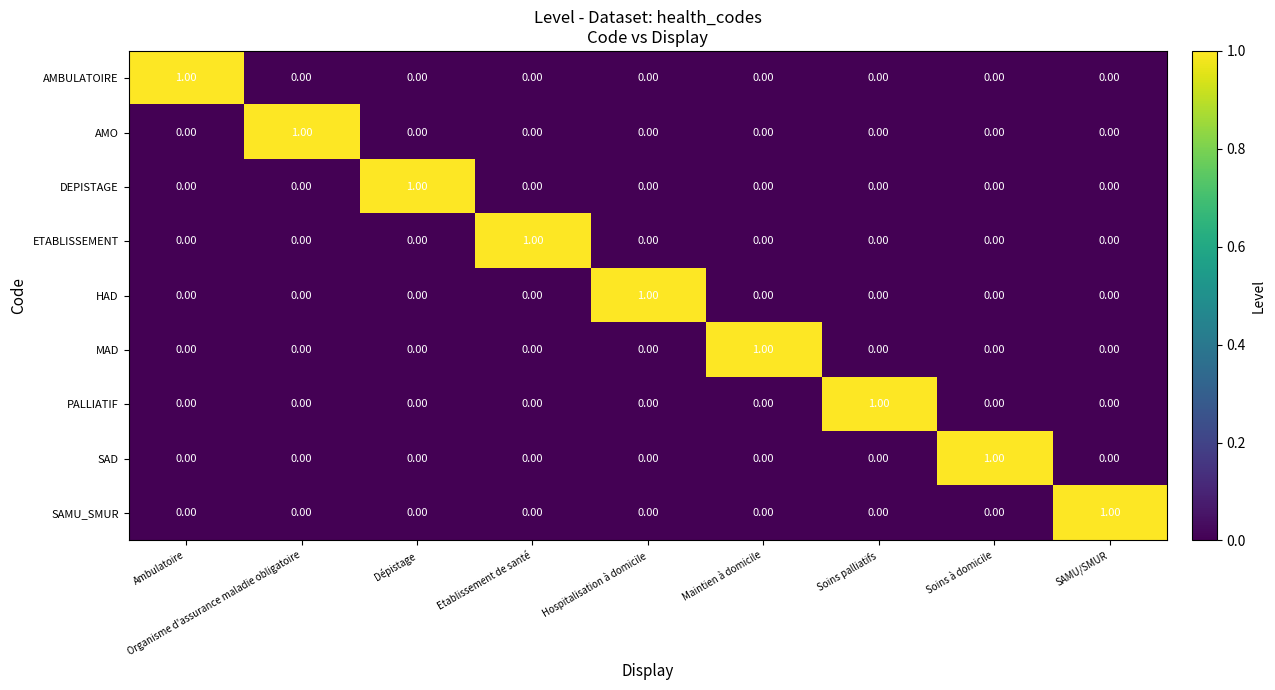

At how many categories does at least one series exceed 0?

9